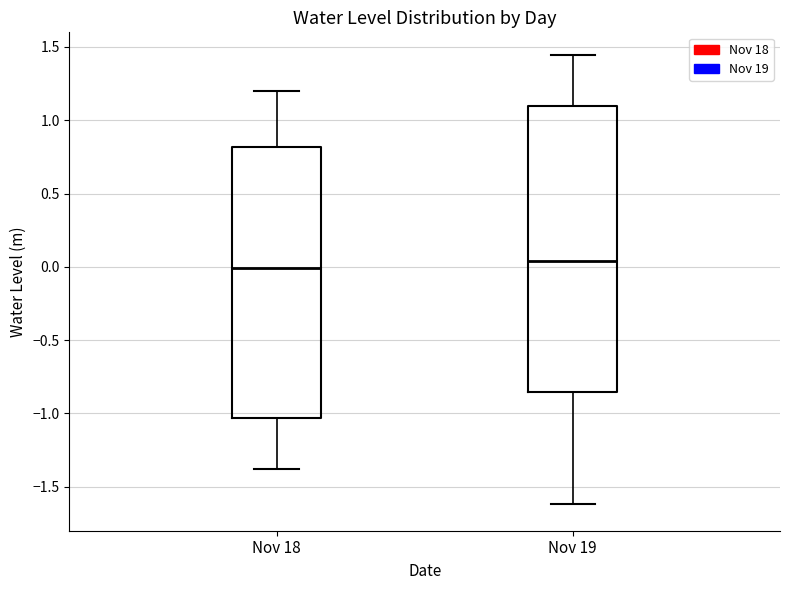

Where does the median line of the box for Nov 18 sit on the y-axis? The values are not printed on the chart, so give them approximately, as read against the axis.

0.00